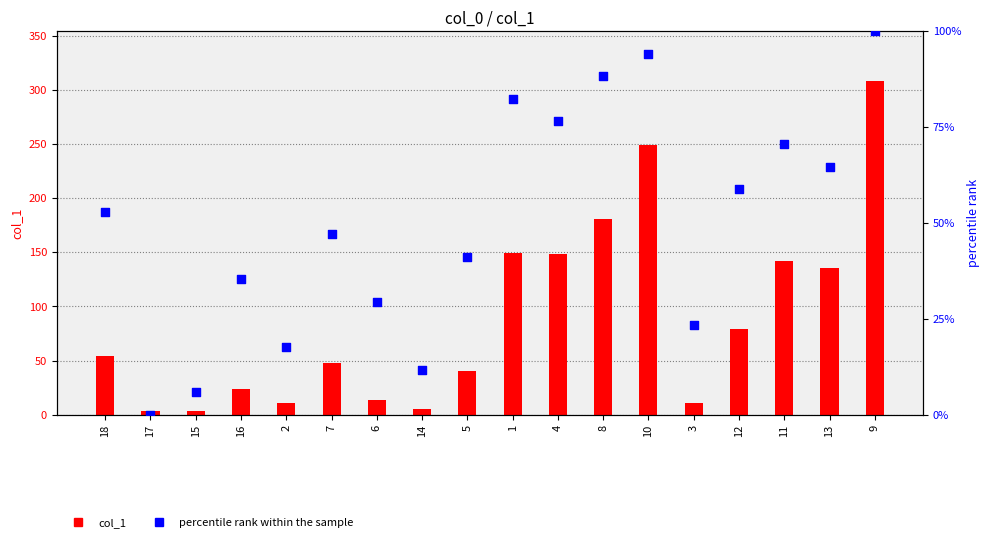

What is the total value across all series at 5?

81.2